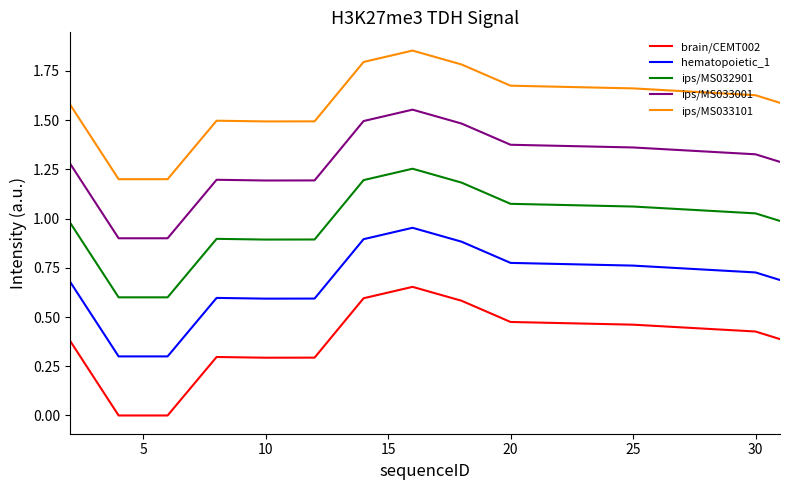

True or false: ips/MS033001 and brain/CEMT002 cross at least once.

False